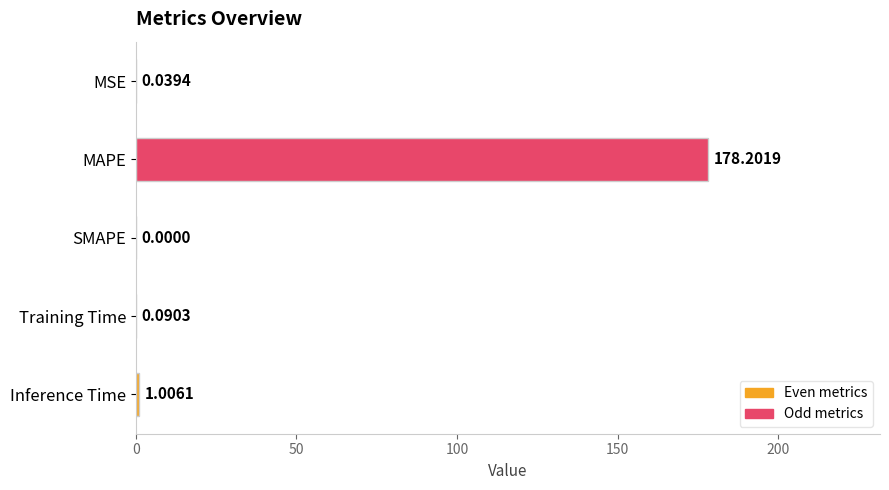

What is the greatest value displayed?

178.2